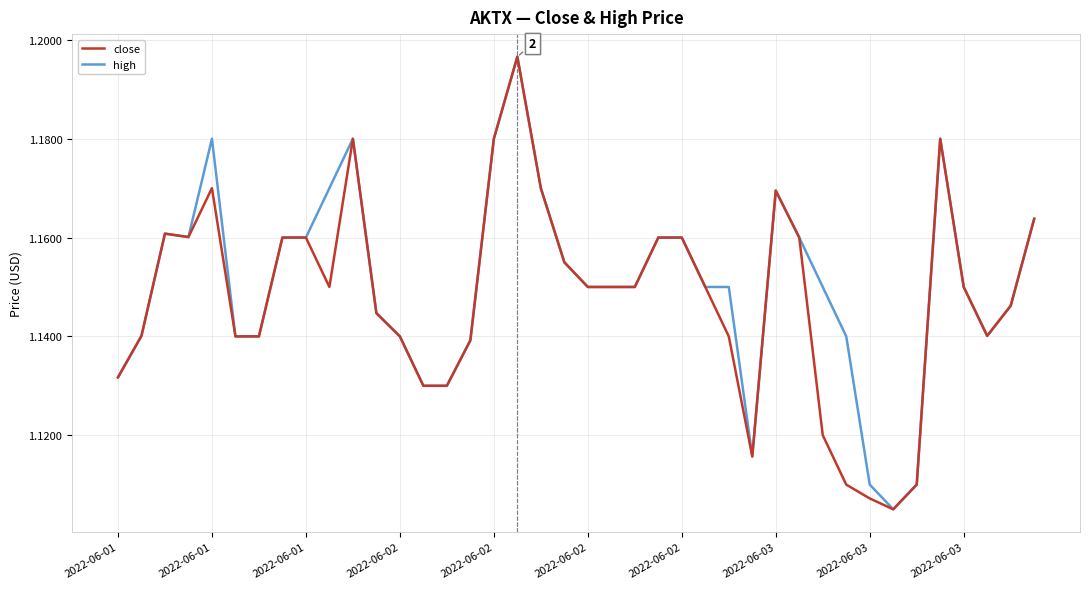

Reading left to right, list all the values displayed in this chart.

close: 1.1	1.1	1.2	1.2	1.2	1.1	1.1	1.2	1.2	1.1	1.2	1.1	1.1	1.1	1.1	1.1	1.2	1.2	1.2	1.2	1.1	1.1	1.1	1.2	1.2	1.1	1.1	1.1	1.2	1.2	1.1	1.1	1.1	1.1	1.1	1.2	1.1	1.1	1.1	1.2
high: 1.1	1.1	1.2	1.2	1.2	1.1	1.1	1.2	1.2	1.2	1.2	1.1	1.1	1.1	1.1	1.1	1.2	1.2	1.2	1.2	1.1	1.1	1.1	1.2	1.2	1.1	1.1	1.1	1.2	1.2	1.1	1.1	1.1	1.1	1.1	1.2	1.1	1.1	1.1	1.2